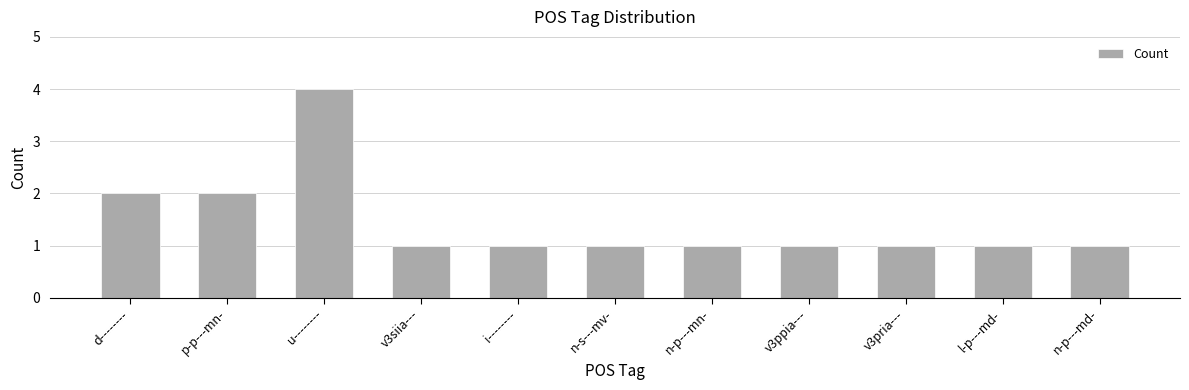

The chart shows a value of 1 at n-p---md-. True or false?

True